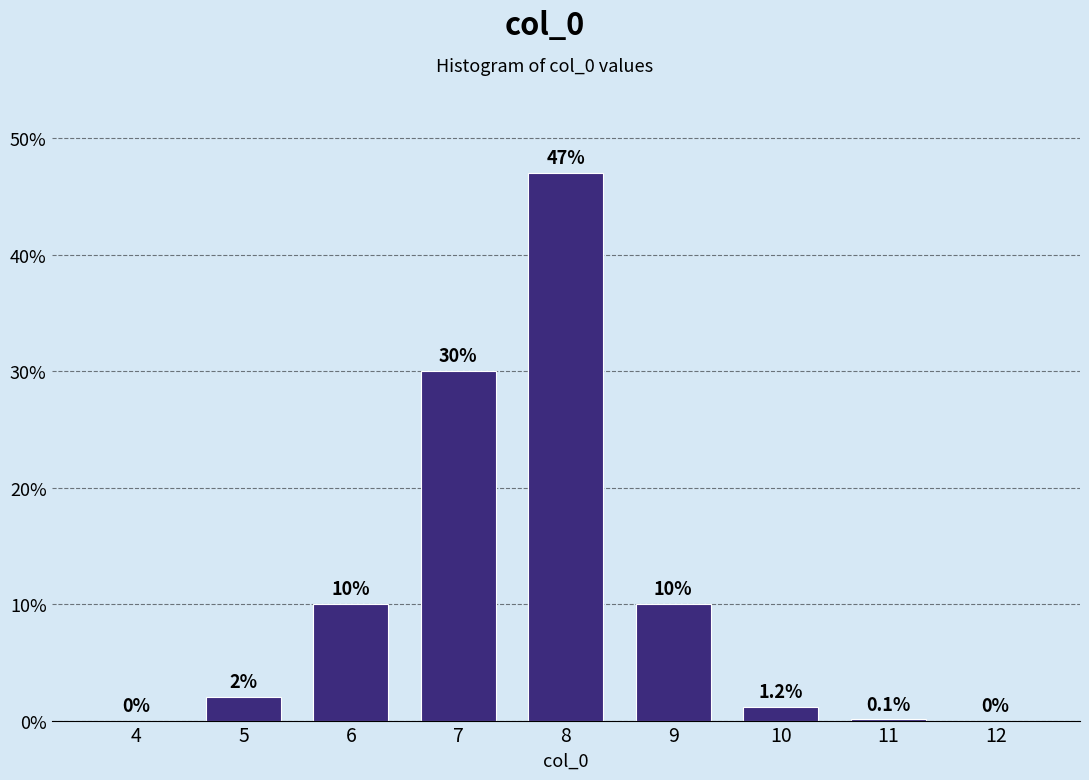

Reading right to left, transcribe all the data shown in this chart.

12=0.0	11=0.1	10=1.2	9=10.0	8=47.0	7=30.0	6=10.0	5=2.0	4=0.0